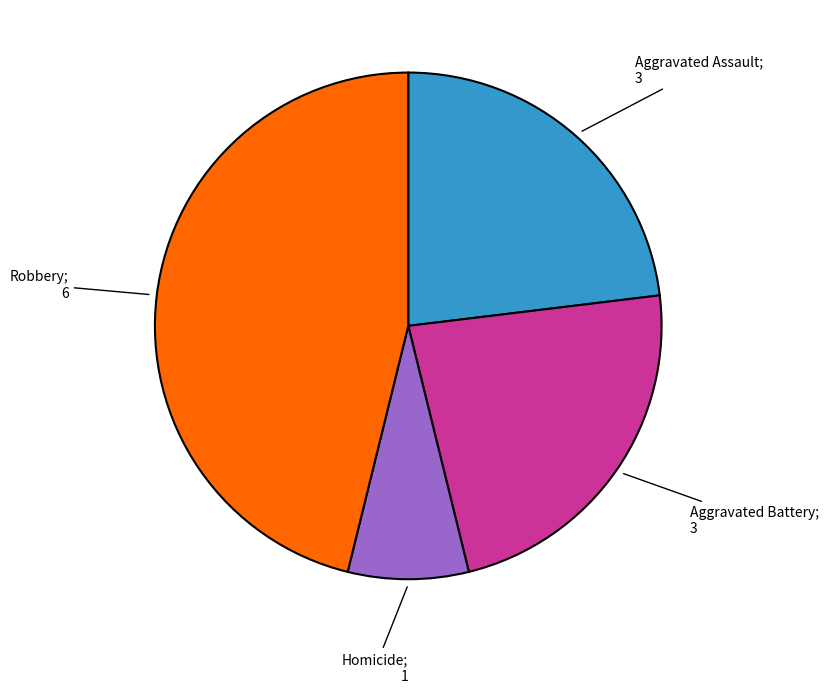

Does any single category account for the majority?

No